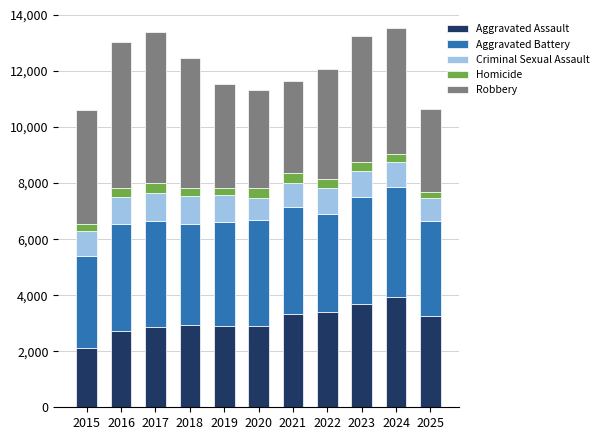

At which label does Aggravated Assault reach its minimum?

2015